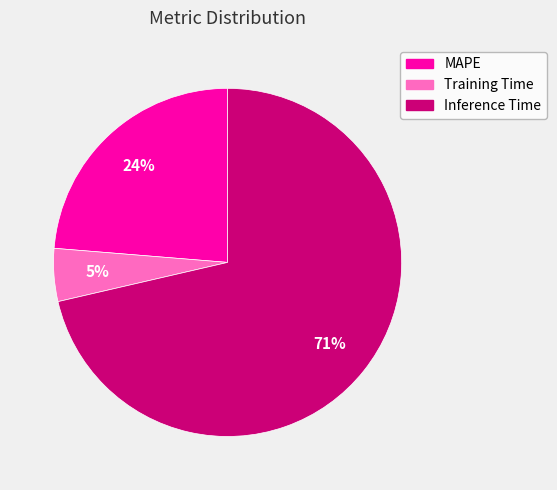

Rank the categories by value from lowest to highest.

Training Time, MAPE, Inference Time